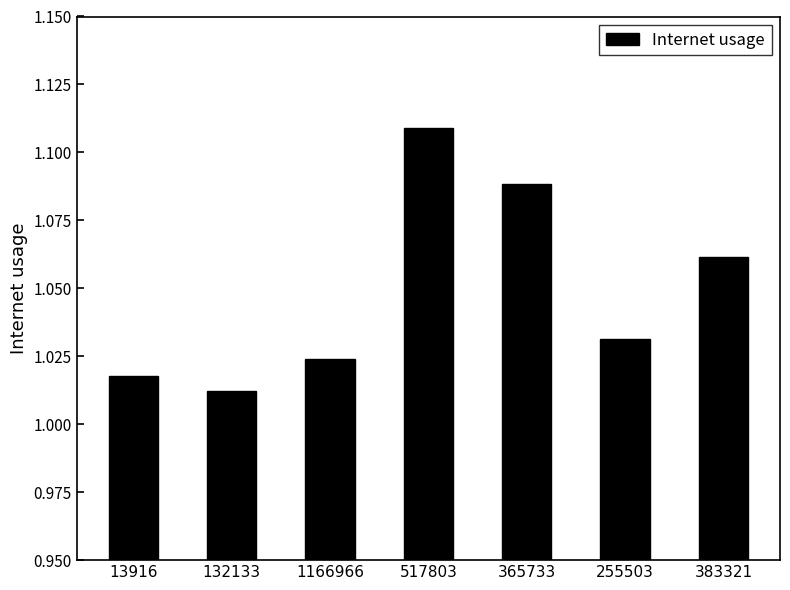

Does the chart contain any negative values?

No